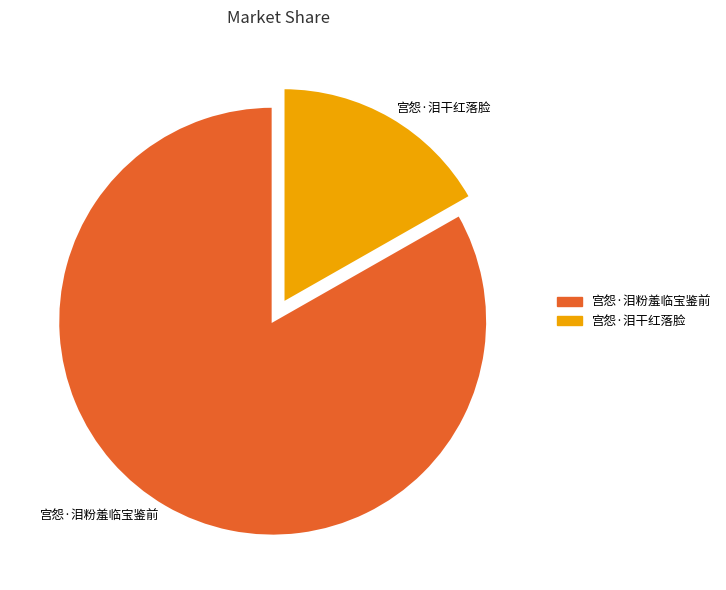

True or false: 宫怨·泪粉羞临宝鉴前 accounts for 83% of the total.

True